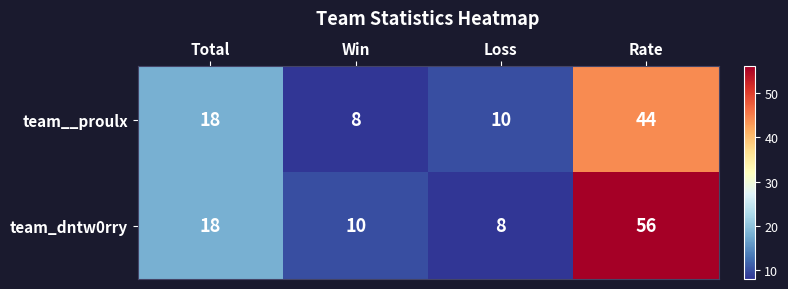

Which series has the widest spread of values?

team_dntw0rry